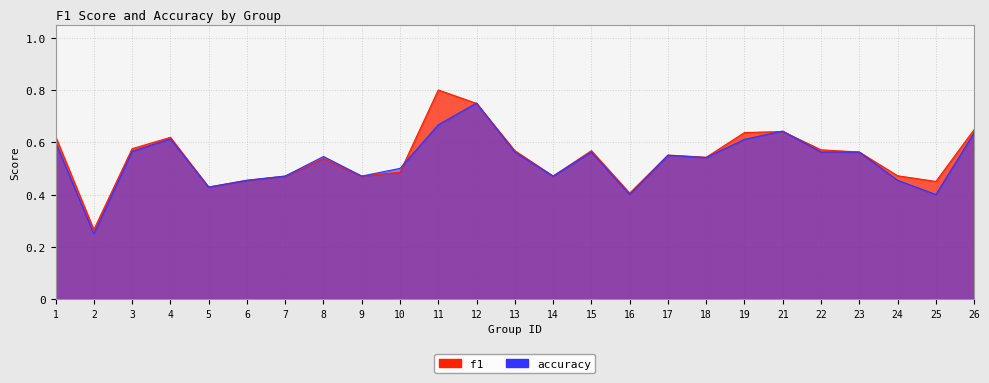

At which category is the sum across all series the highest?

12